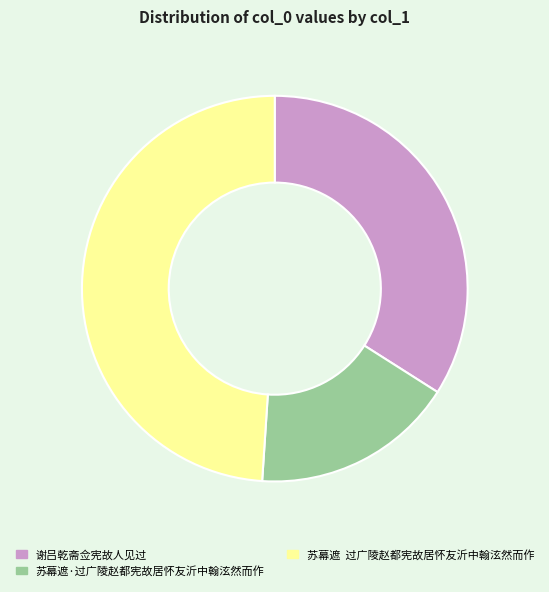

Rank the categories by value from highest to lowest.

苏幕遮 过广陵赵都宪故居怀友沂中翰泫然而作, 谢吕乾斋佥宪故人见过, 苏幕遮·过广陵赵都宪故居怀友沂中翰泫然而作